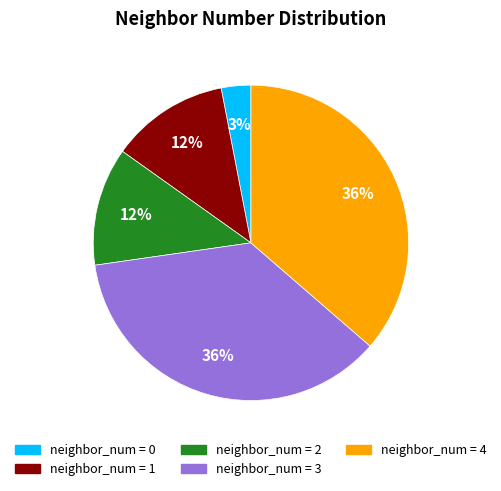

To the nearest percent, what is the difference between the largest and smallest slice percentages?

33%